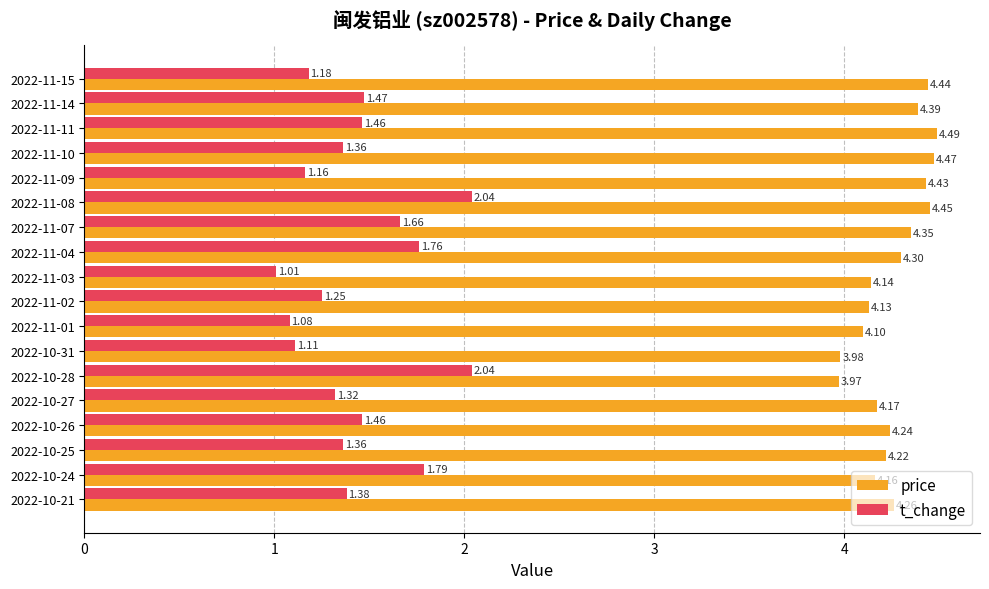

Rank the series by their average value, from highest to lowest.

price, t_change